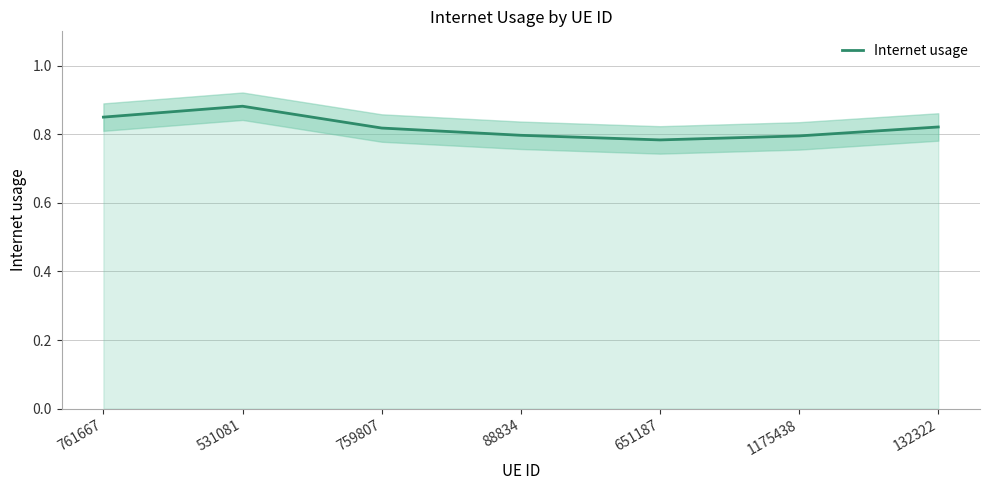

Reading left to right, extract all data points from this chart.

0.8	0.9	0.8	0.8	0.8	0.8	0.8